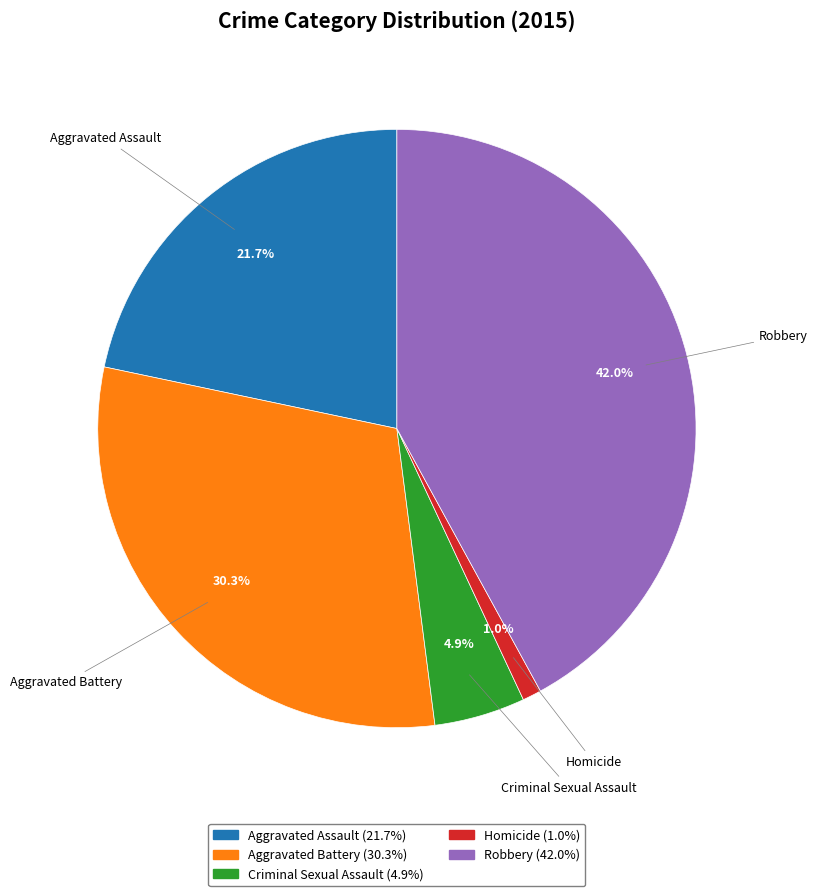

Count the number of slices in the pie.

5